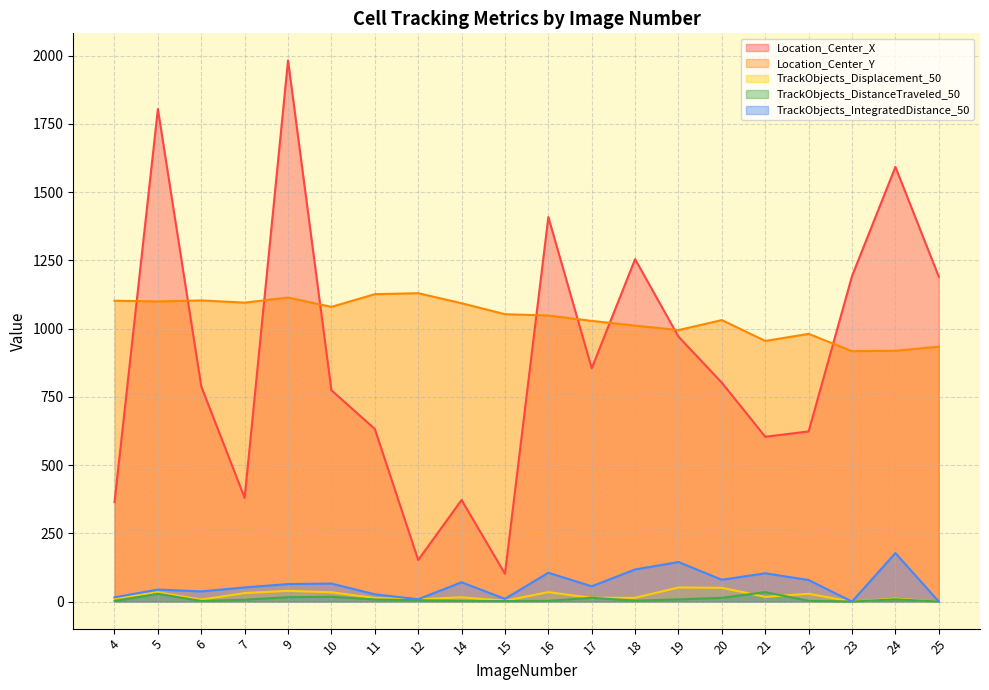

What is the sum of all TrackObjects_DistanceTraveled_50 values?

176.7